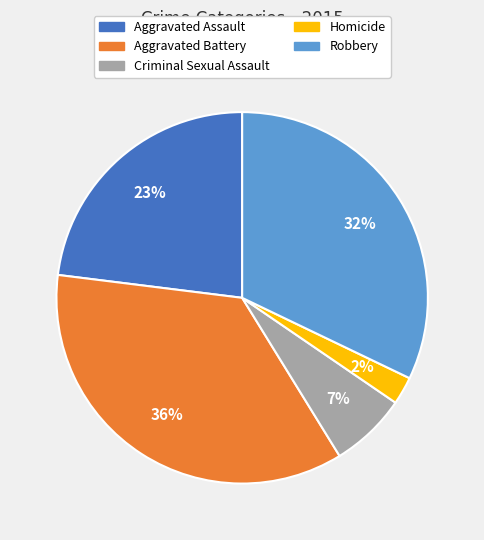

Is it true that Robbery is 46% of the pie?

False